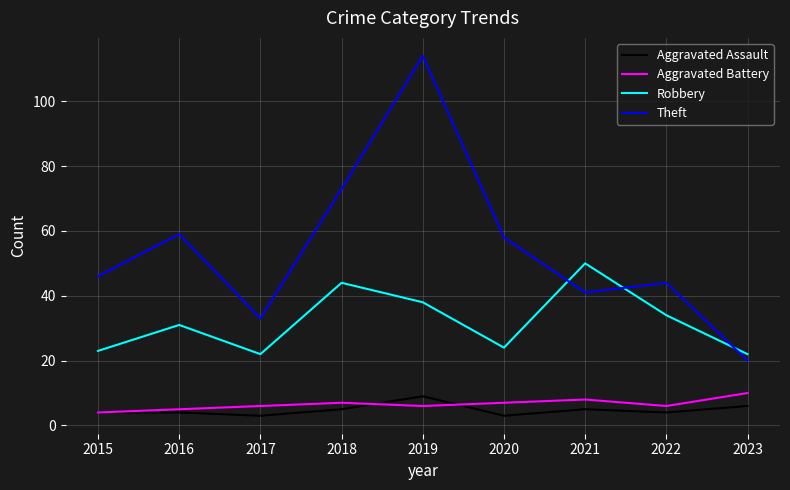

What is the maximum value for Theft?

114